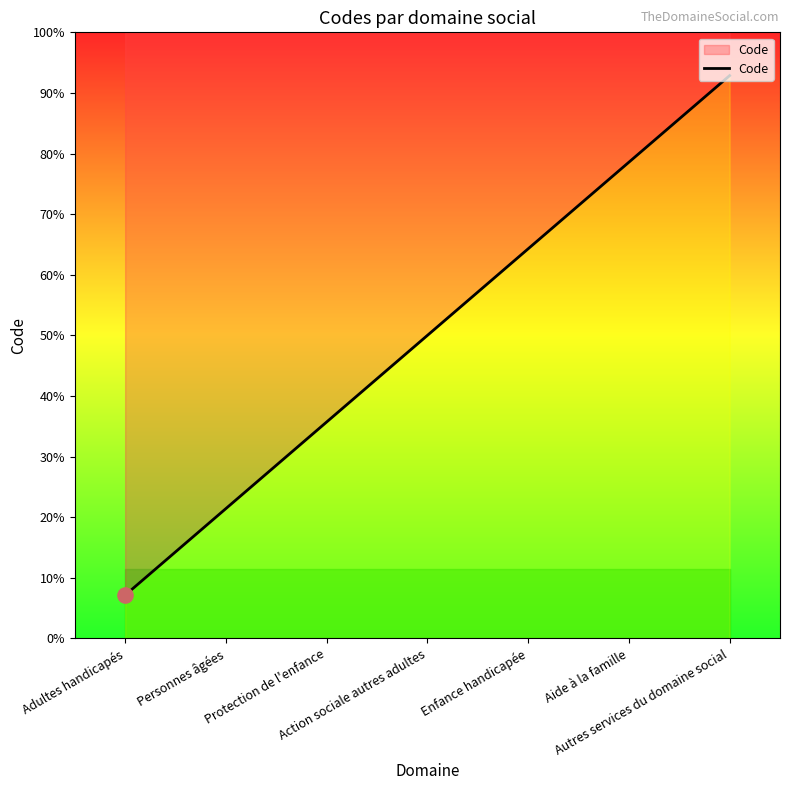

Which has a higher value, Enfance handicapée or Autres services du domaine social?

Autres services du domaine social